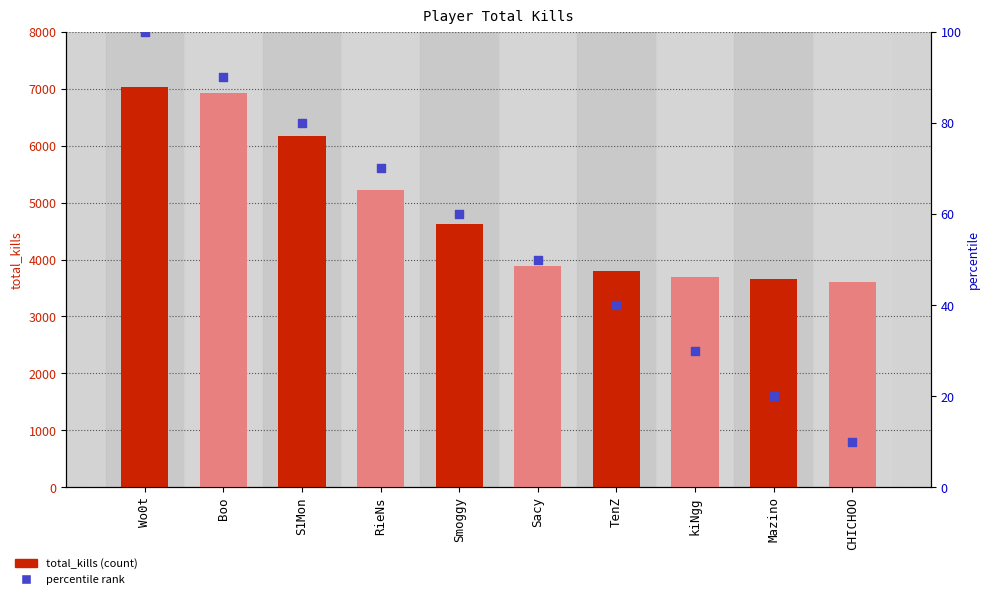

Which series reaches the maximum Y coordinate?

total_kills